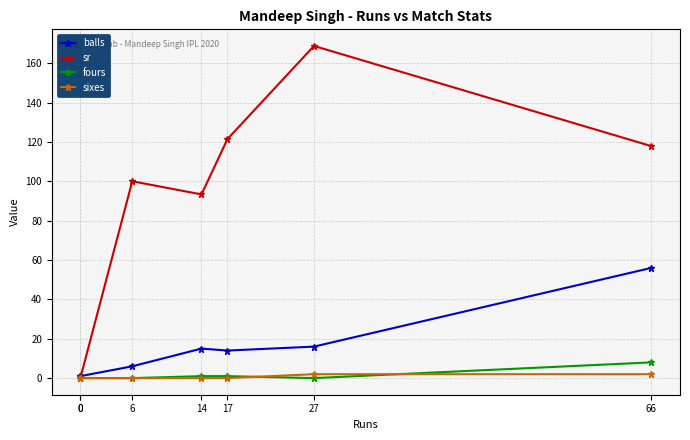

Between 0 and 6, which series saw the biggest shift?

sr